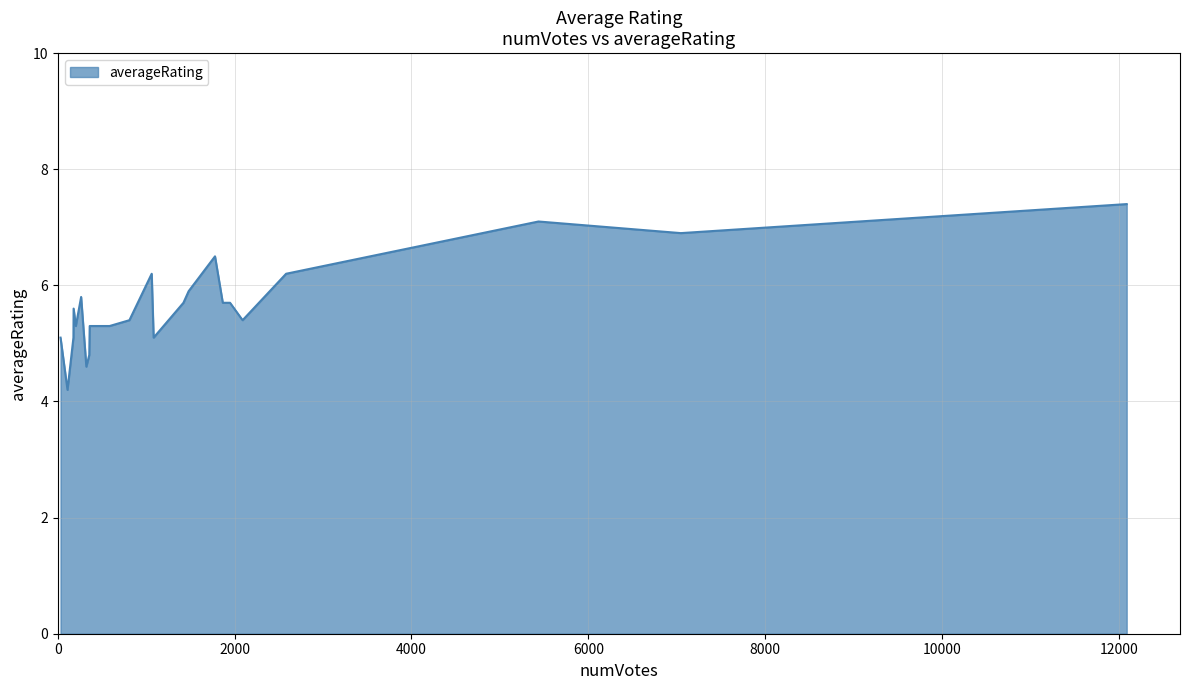

What is the difference between the maximum and minimum values?

3.2